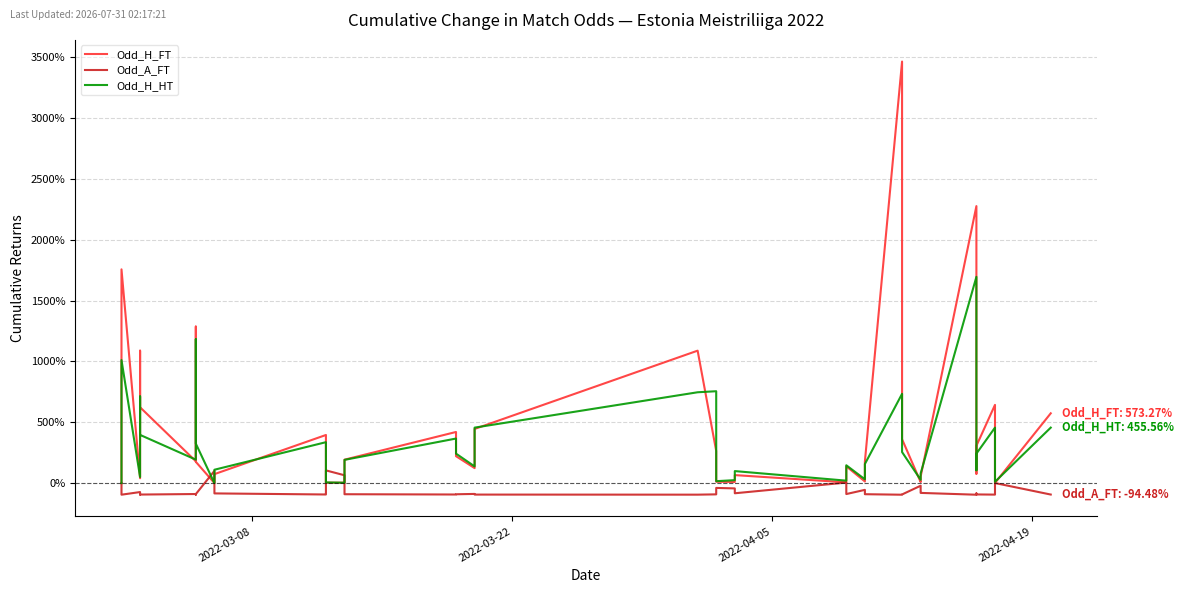

What is the total value across all series at 37?

1003.1